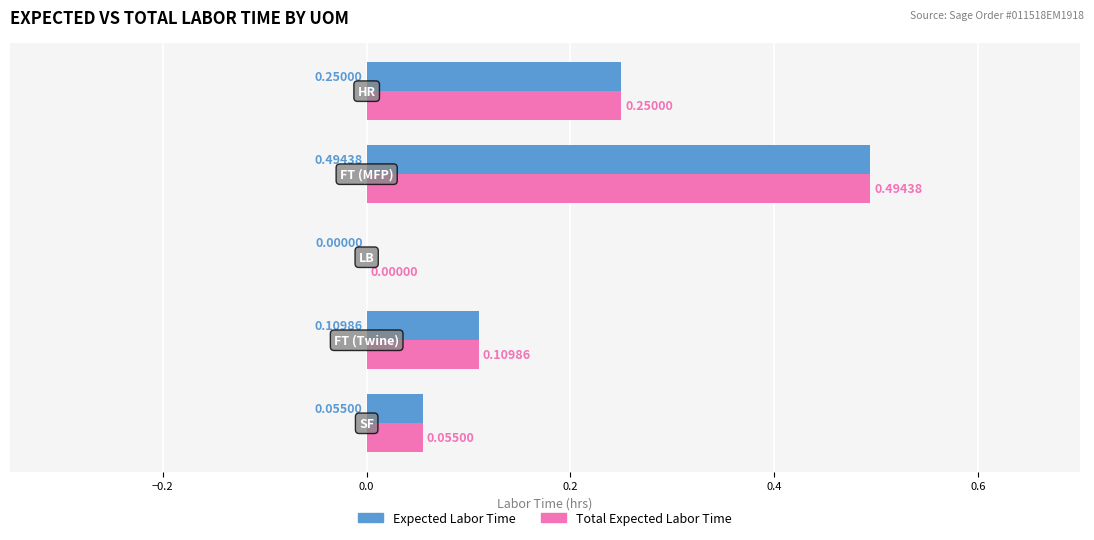

What are all the series names shown in the legend?

Expected Labor Time, Total Expected Labor Time